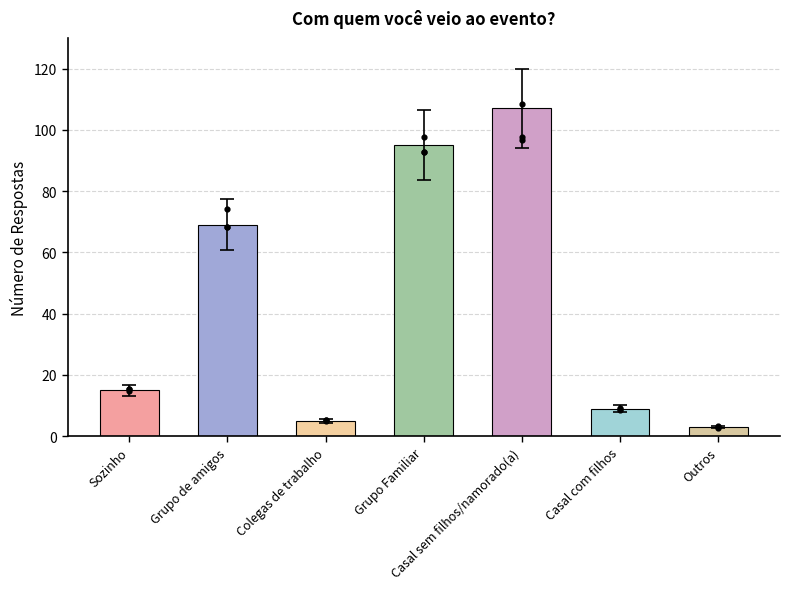

What is the change in value from Sozinho to Outros?

-12